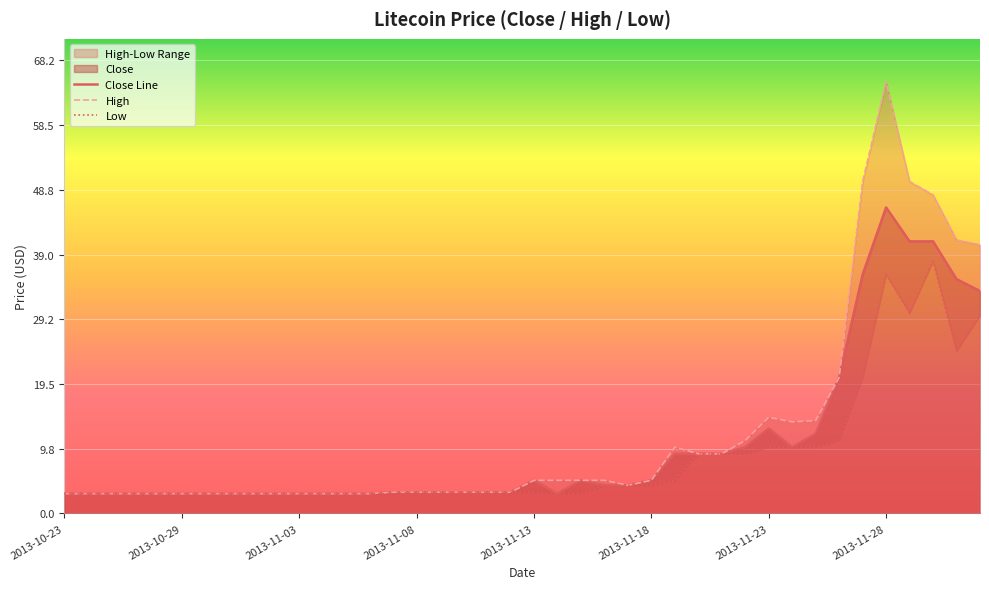

What is the average value of the Low series?

8.4